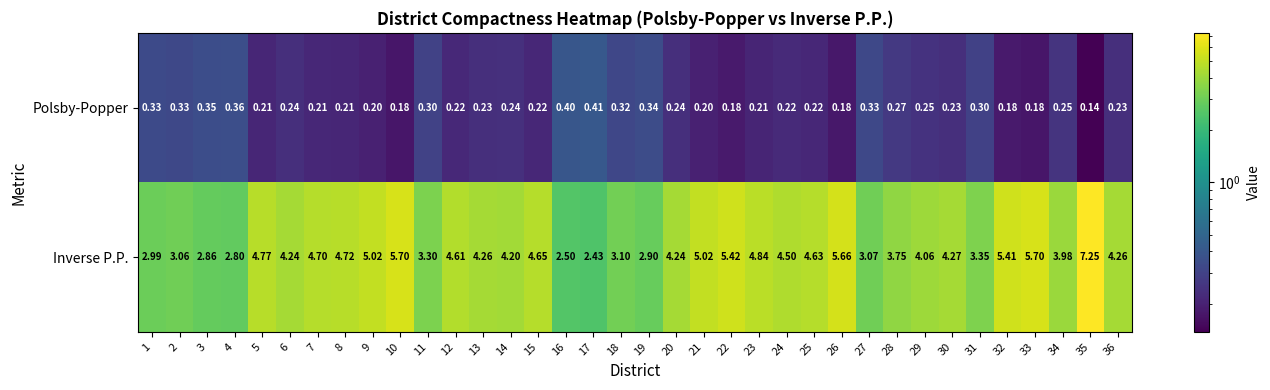

Which series changed the most between 5 and 36?

Inverse P.P.